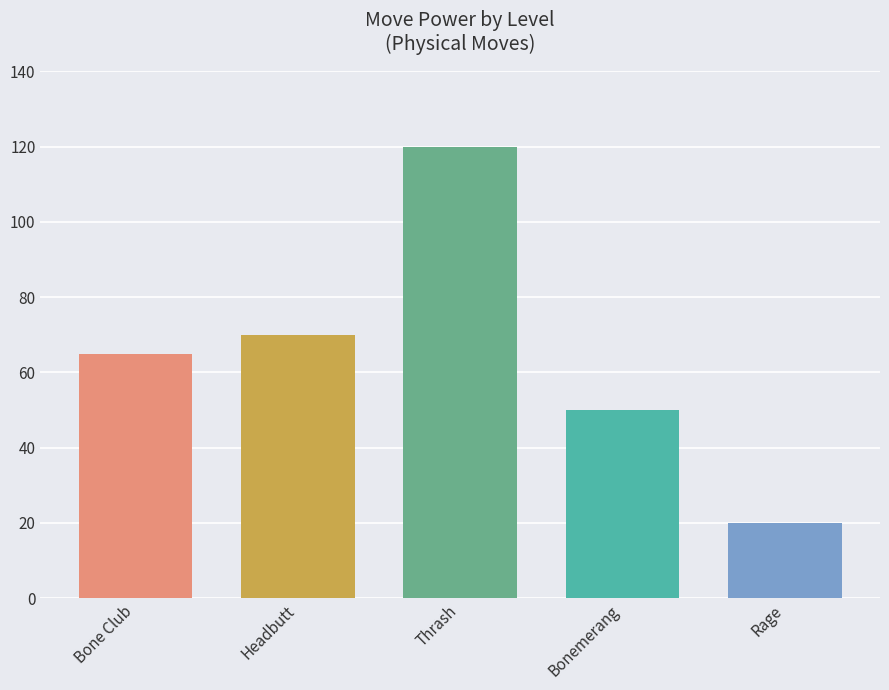

Is it true that the value at Rage is 13?

False